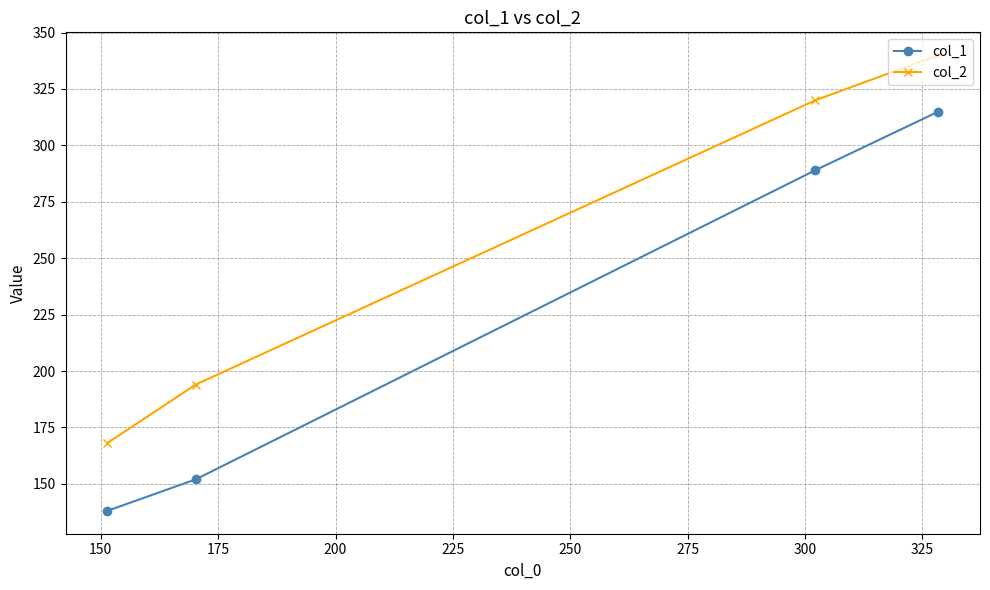

Which series has the largest total across all categories?

col_2